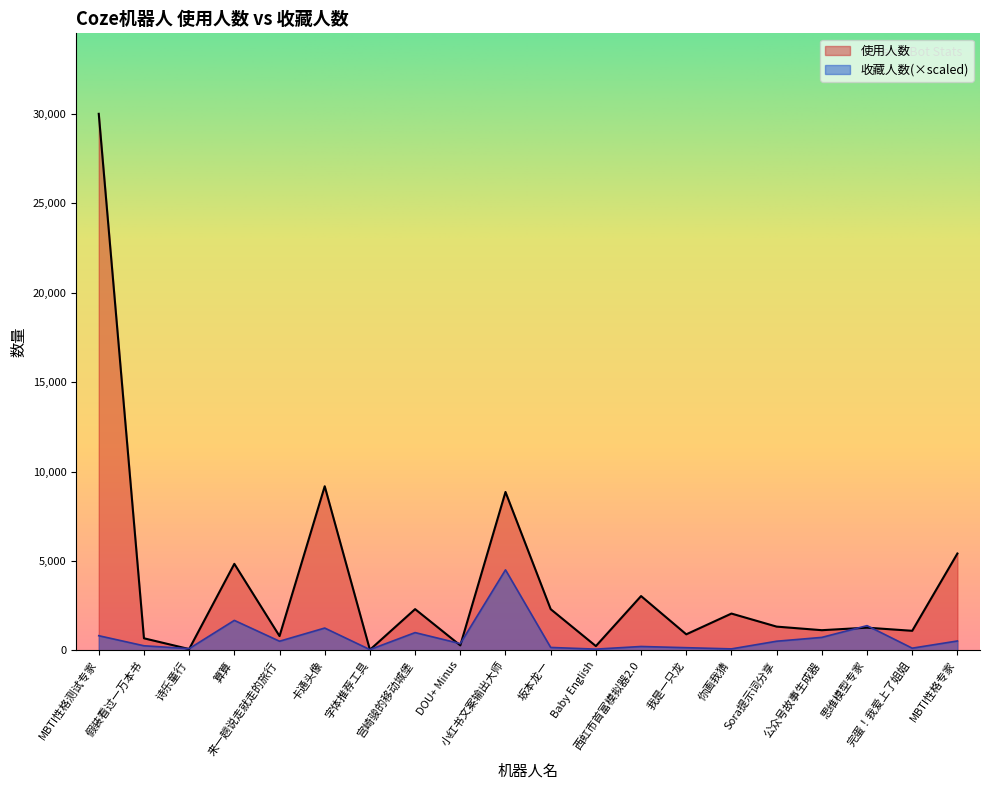

Where is 使用人数 nearest to the value 15019?

卡通头像